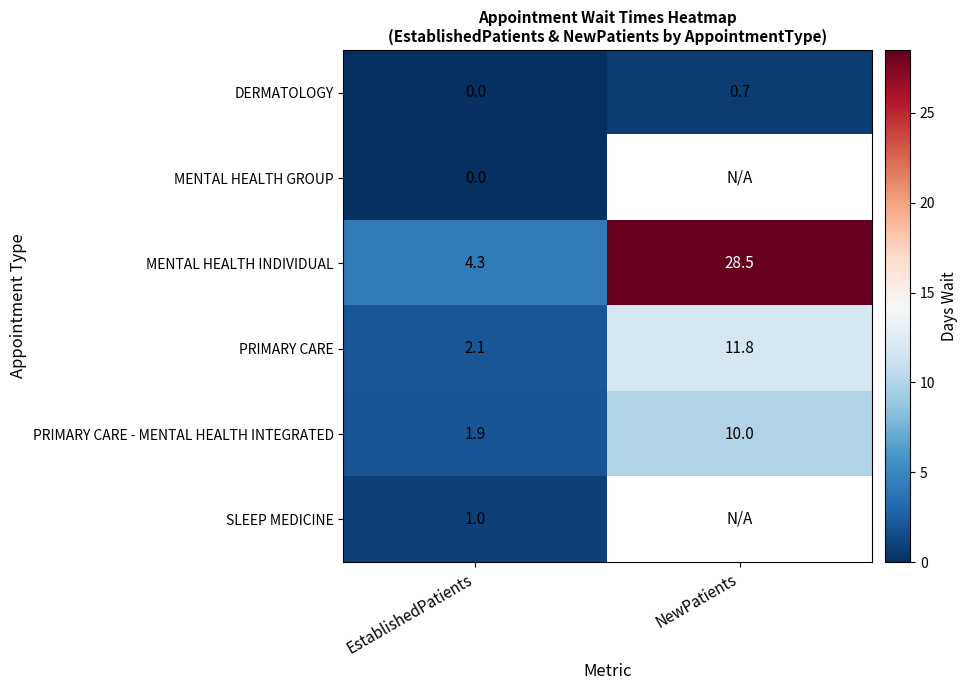

What is the difference between the highest and lowest values at NewPatients?

27.8